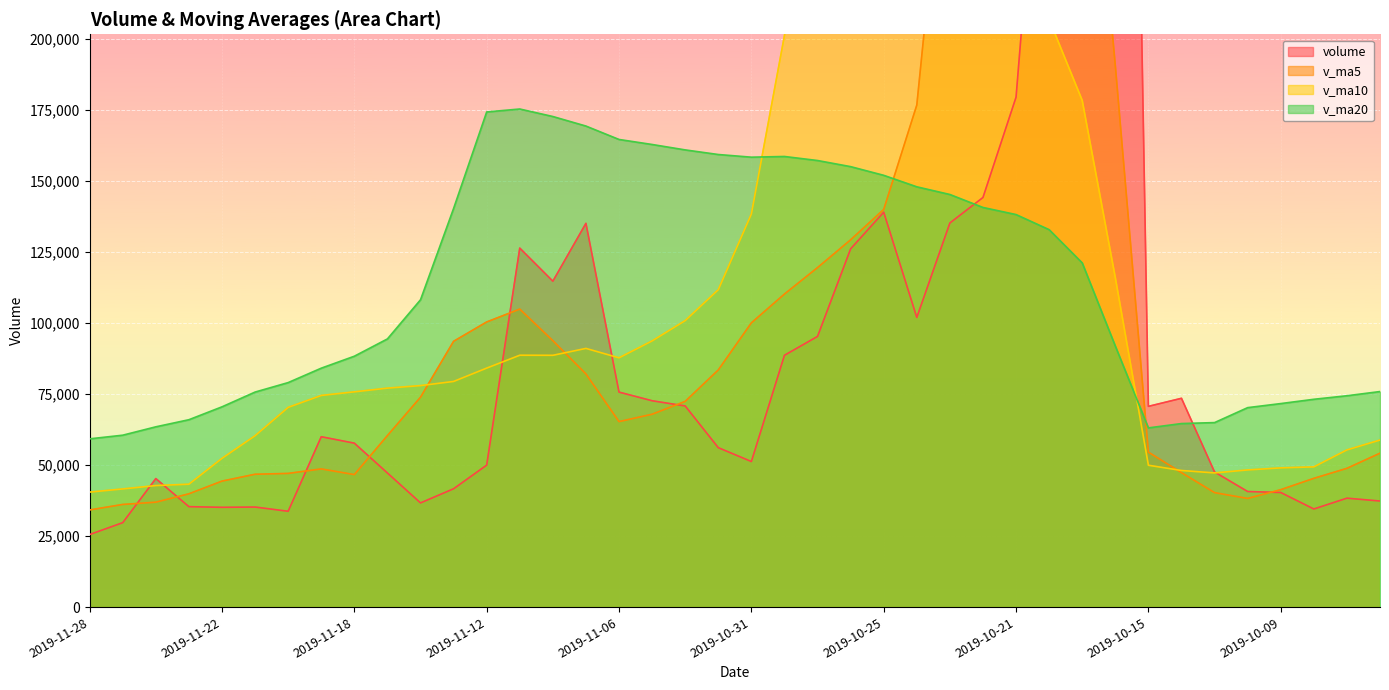

True or false: v_ma20 has a value of 147880.4 at 2019-10-24.

True